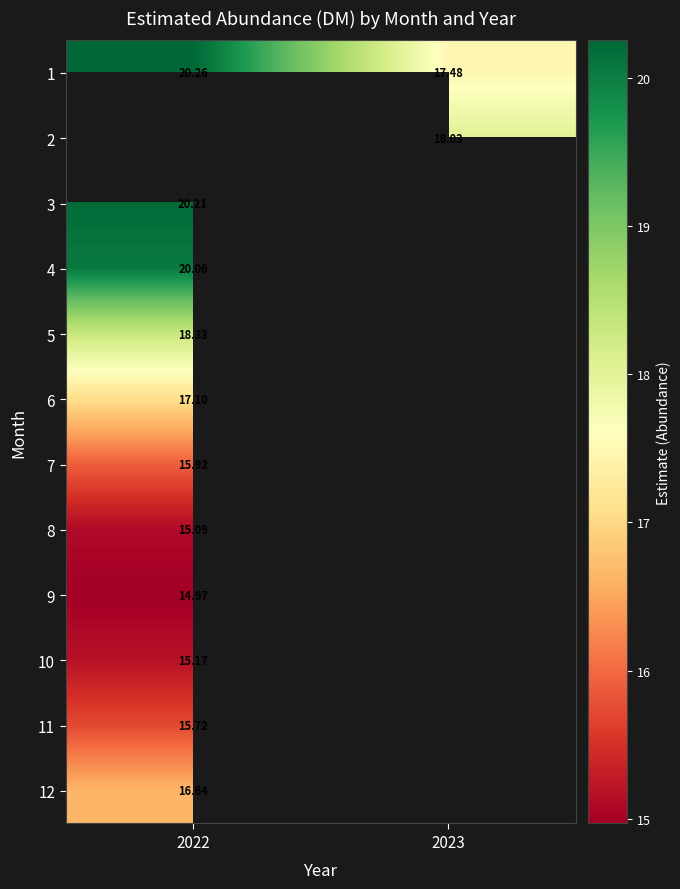

Is the value of 6 at 2022 greater than the value of 1 at 2023?

No